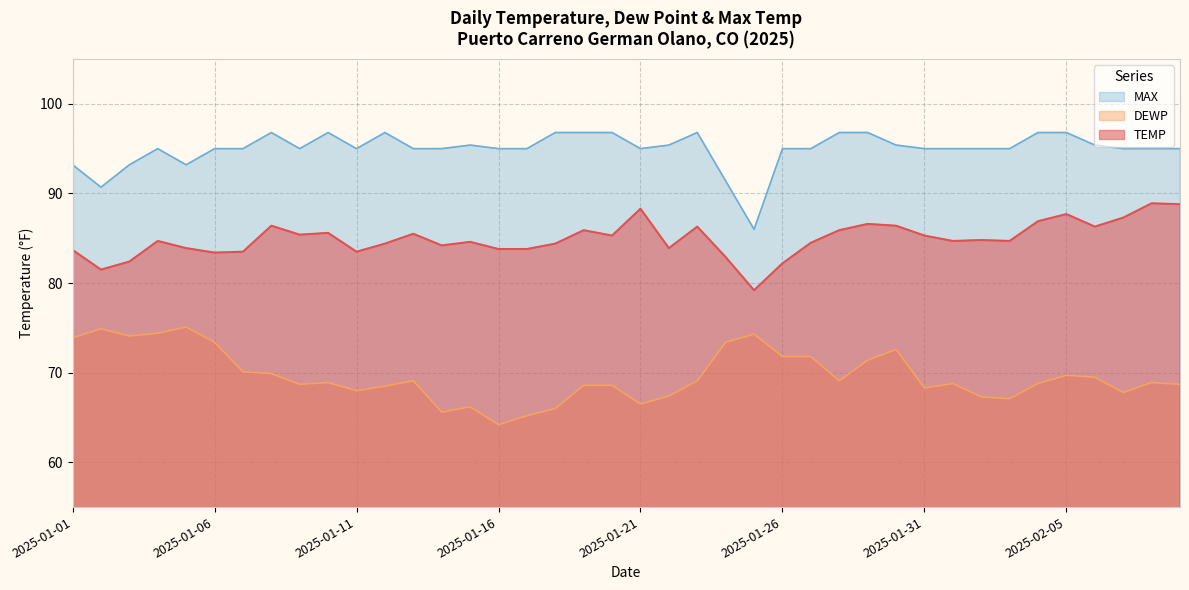

How many lines are shown in the chart?

3